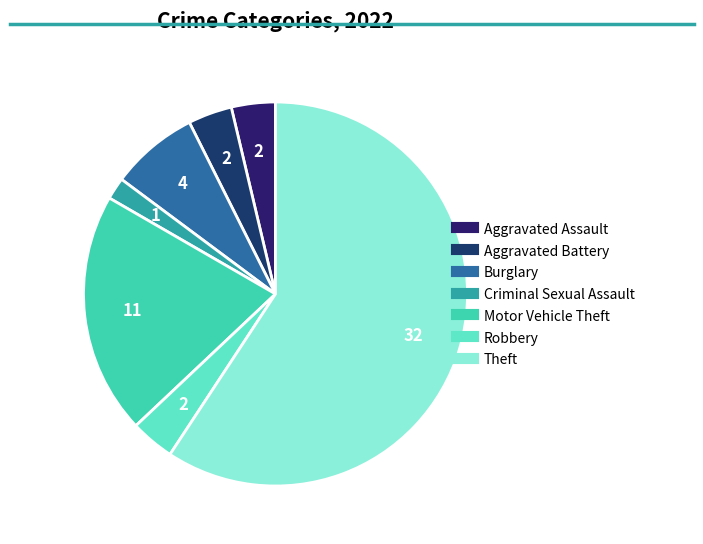

To the nearest percent, what percentage of the pie is Aggravated Battery?

4%